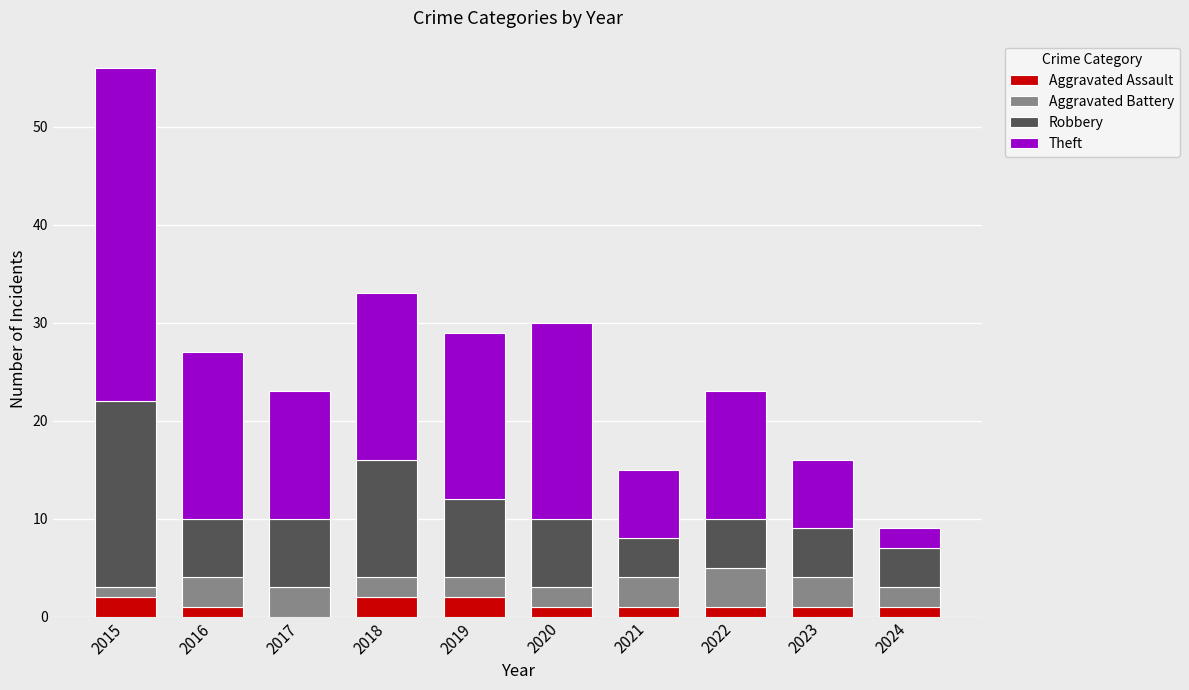

At which category is the sum across all series the highest?

2015